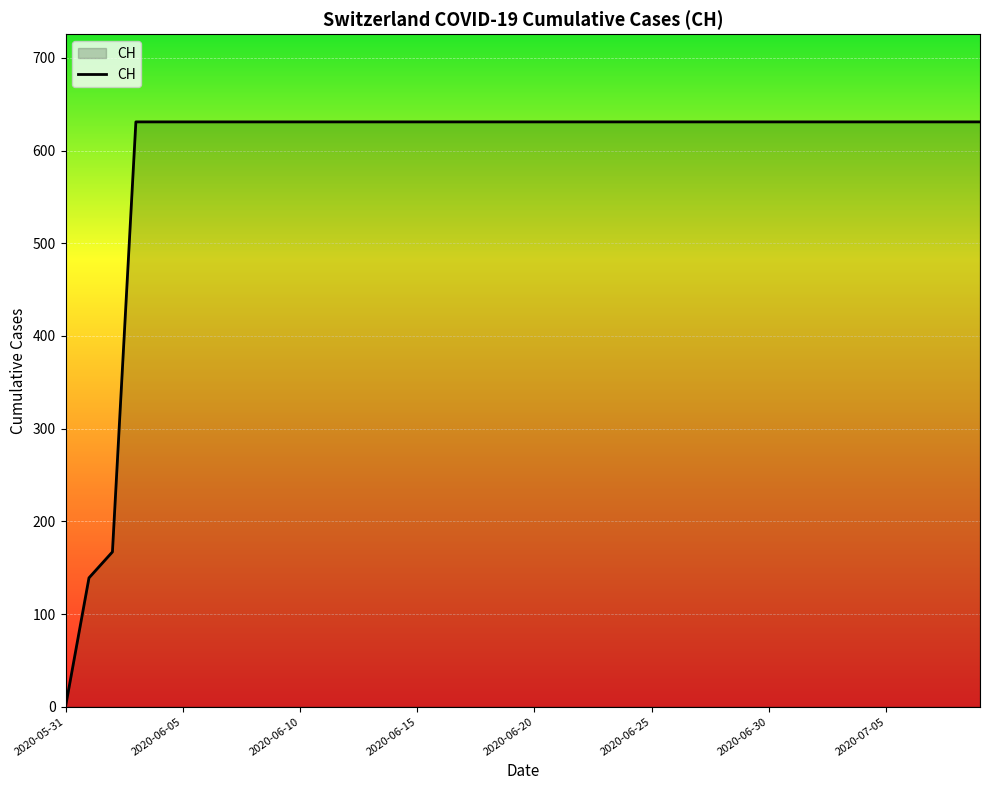

What is the difference between the maximum and minimum values?

631